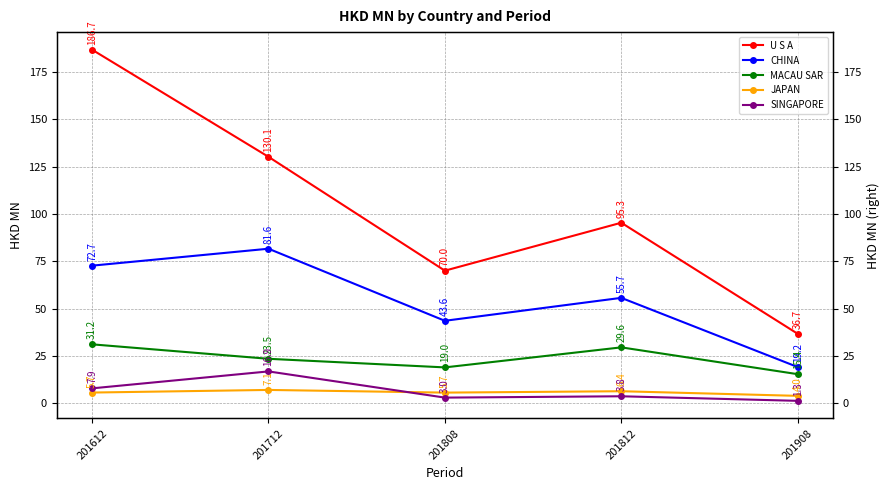

Rank the categories by JAPAN value from highest to lowest.

201712, 201812, 201612, 201808, 201908